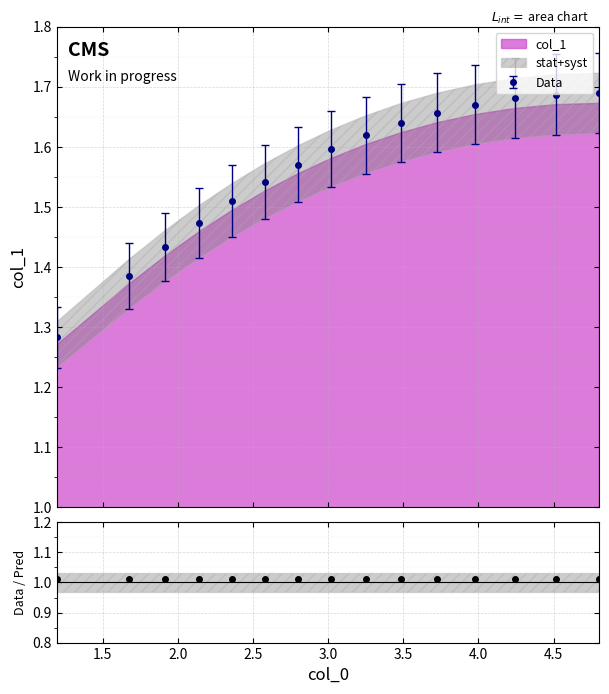

How many data points does each series have?

15